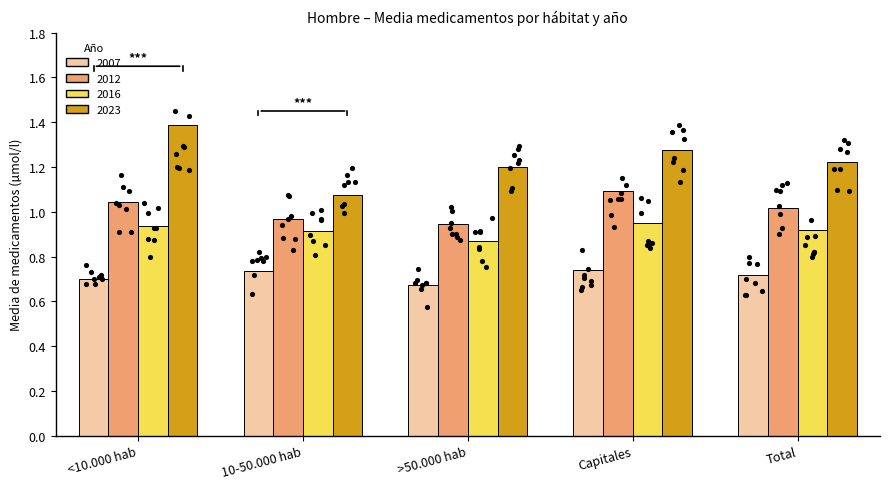

Which series has the largest total across all categories?

Hombre 2023